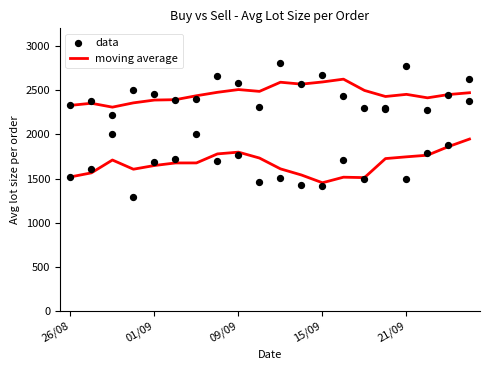

Is the value of data at 7 greater than the value of moving average at 09/09?

No